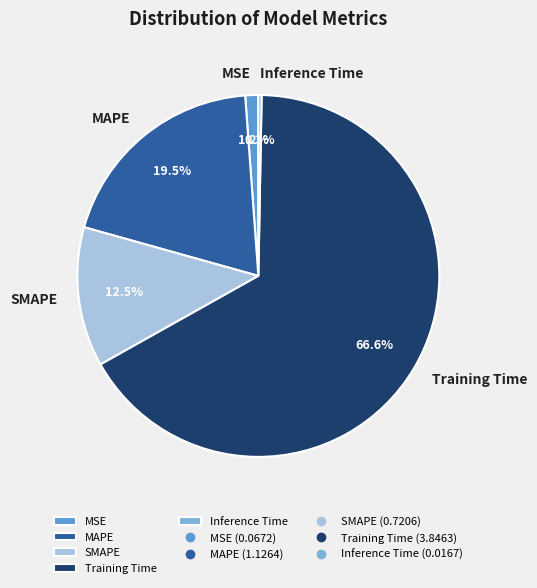

True or false: Training Time accounts for 79% of the total.

False